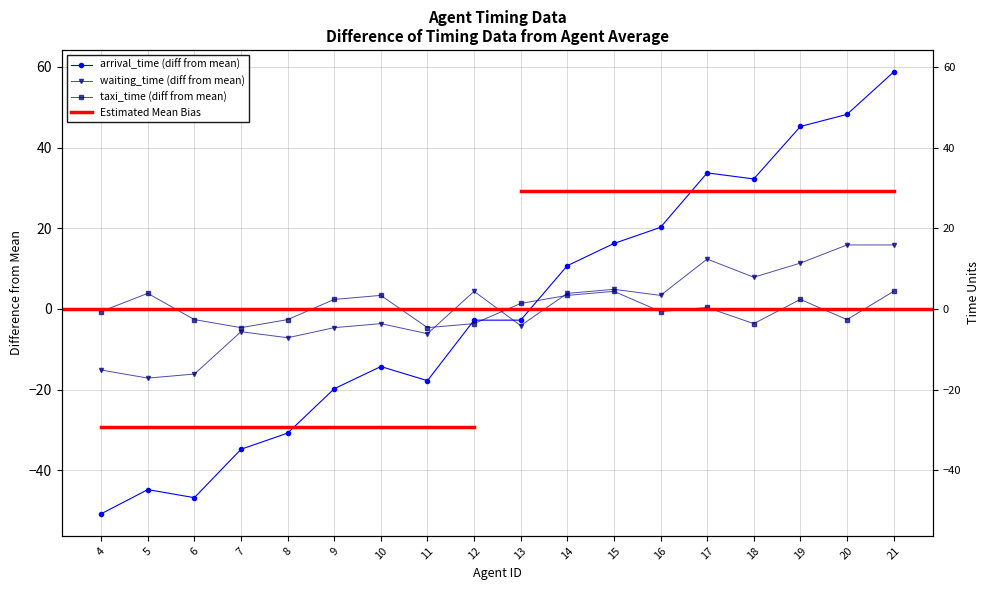

Reading left to right, extract all data points from this chart.

arrival_time: -50.8	-44.8	-46.8	-34.8	-30.8	-19.8	-14.3	-17.8	-2.8	-2.8	10.7	16.2	20.2	33.7	32.2	45.2	48.2	58.7
waiting_time: -15.1	-17.1	-16.1	-5.6	-7.1	-4.6	-3.6	-6.1	4.4	-4.1	3.9	4.9	3.4	12.4	7.9	11.4	15.9	15.9
taxi_time: -0.6	3.9	-2.6	-4.6	-2.6	2.4	3.4	-4.6	-3.6	1.4	3.4	4.4	-0.6	0.4	-3.6	2.4	-2.6	4.4